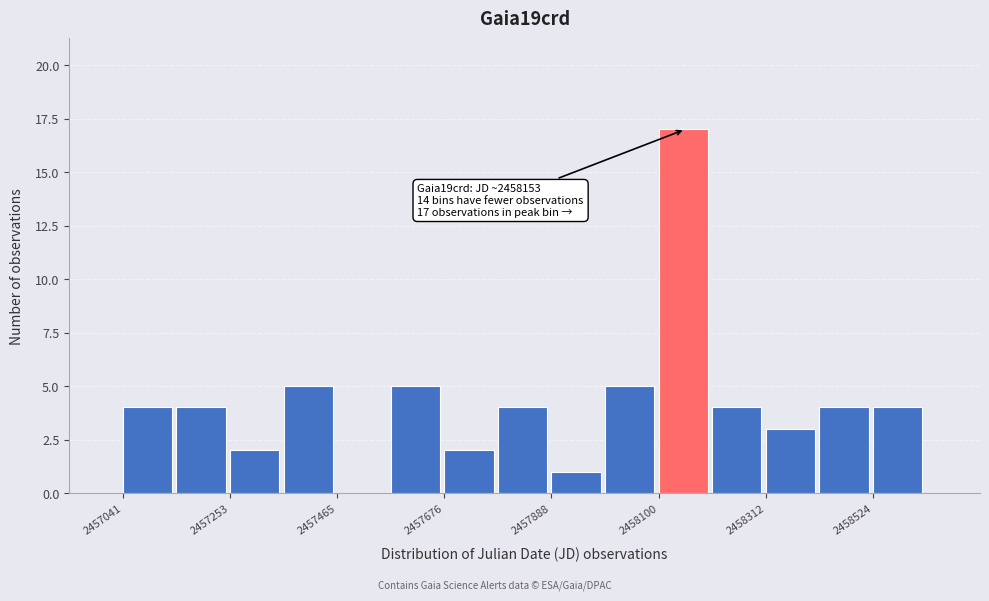

Around what value on the x-axis is the tallest bar? Give the approximate position of its centre, as read against the axis.

2458150